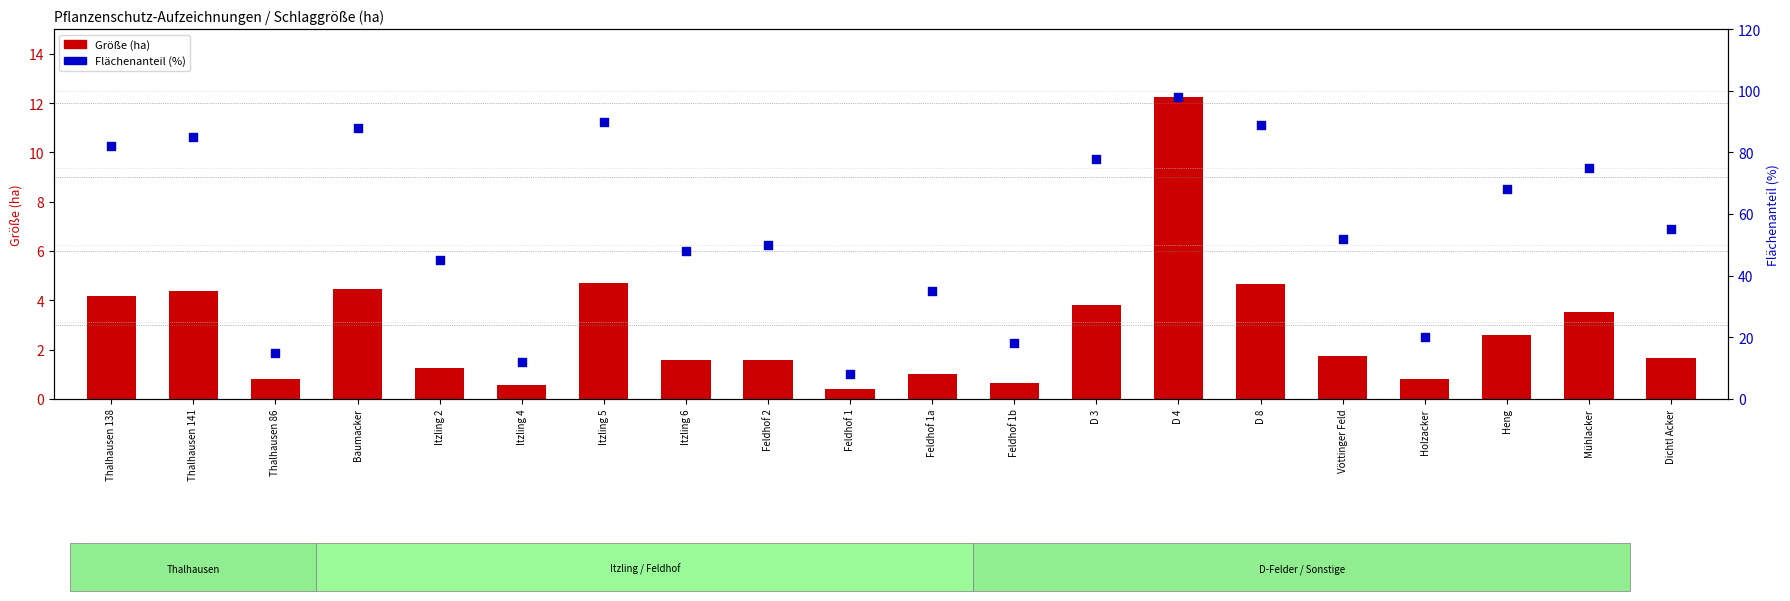

What are all the series names shown in the legend?

Größe (ha), Flächenanteil (%)